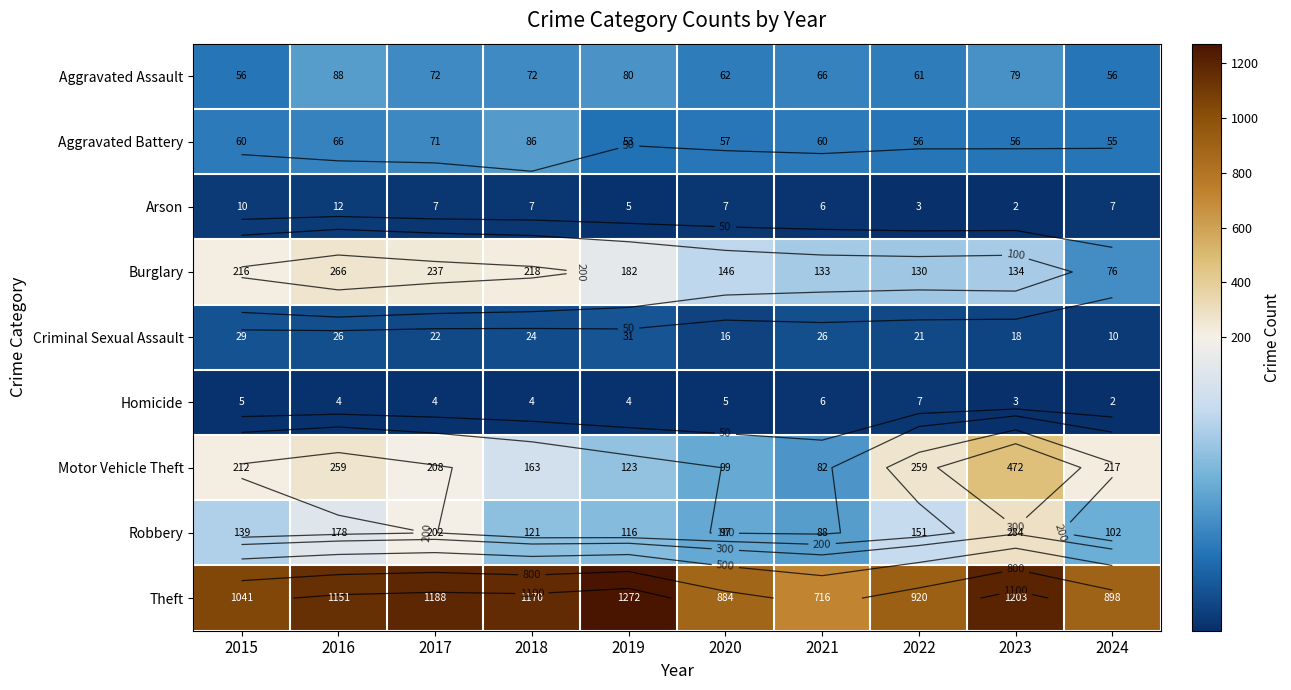

What is the difference between the maximum and minimum values in the Aggravated Assault series?

32